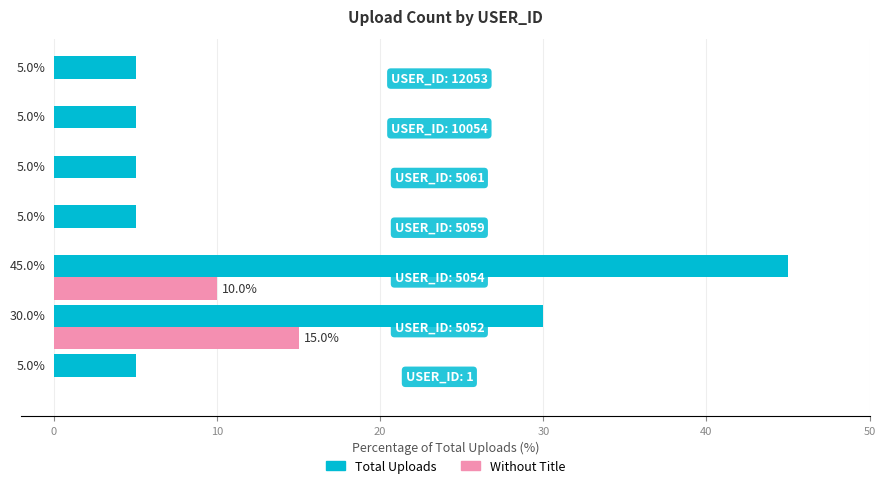

Which series has the largest total across all categories?

Total Uploads